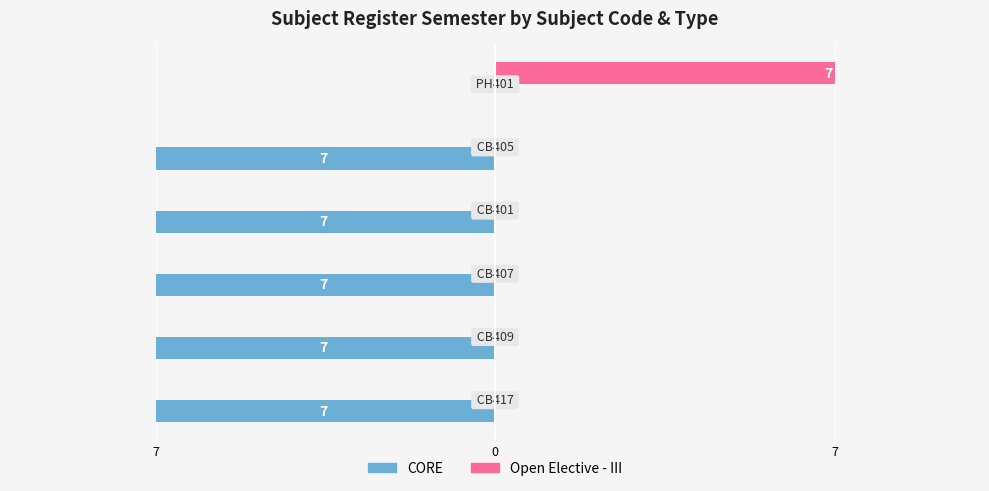

What are all the series names shown in the legend?

CORE, Open Elective - III